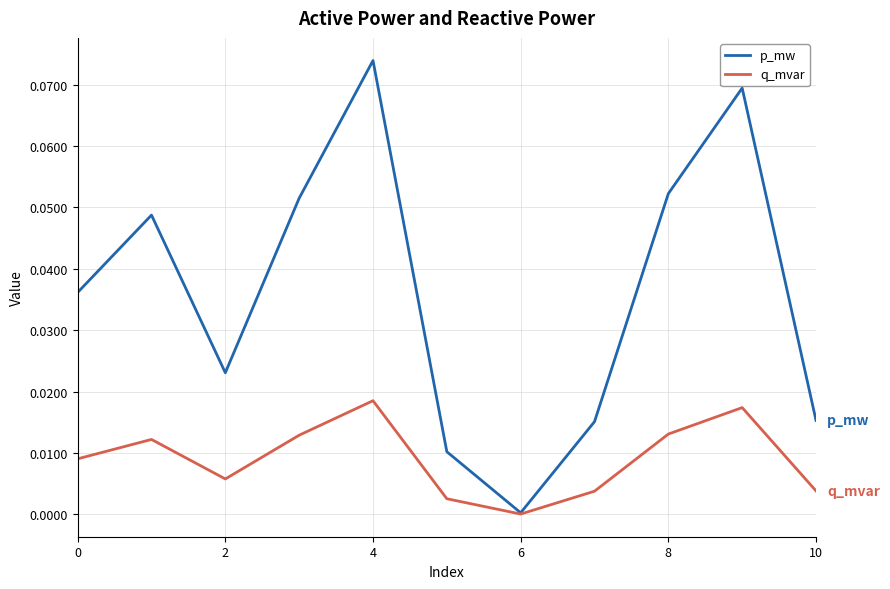

Which series has the largest range (max minus min)?

p_mw